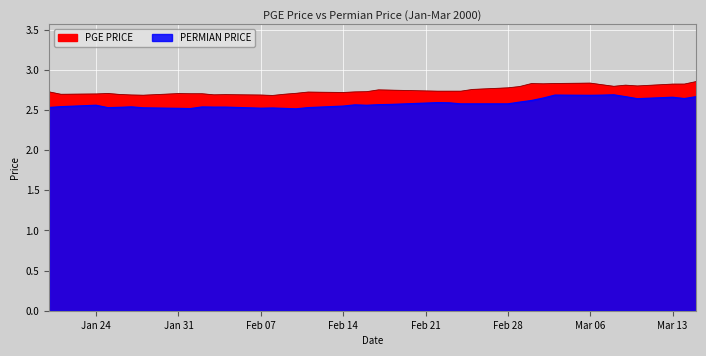

What is the smallest value displayed?

2.5